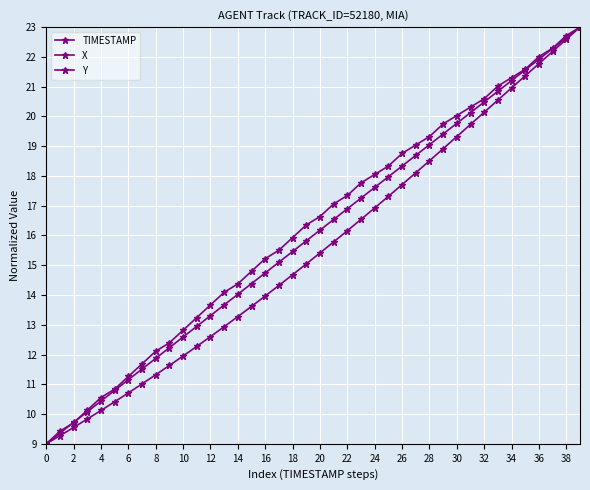

How many lines are shown in the chart?

3